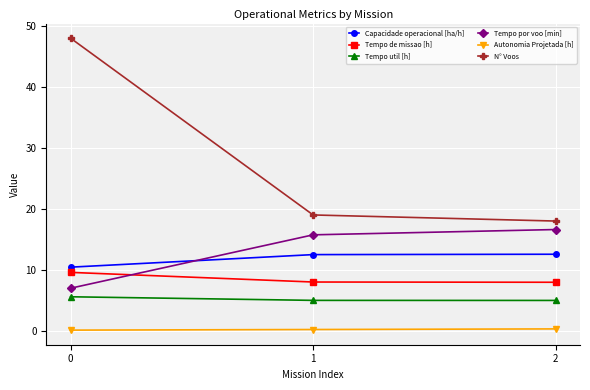

Is it true that Tempo de missao [h] equals 13.8 at 2?

False